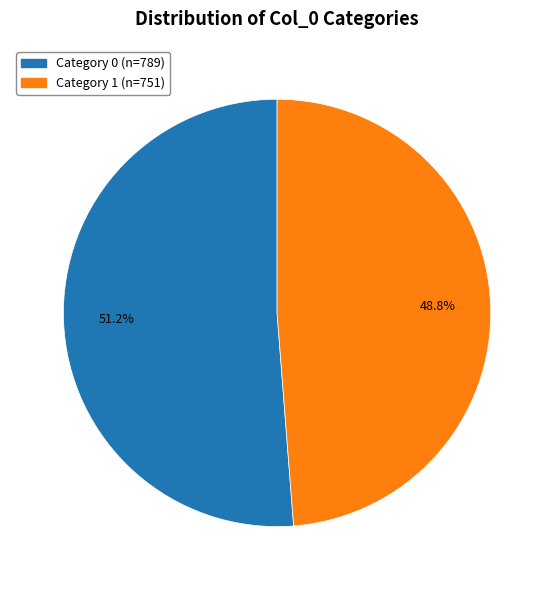

Does any single category account for the majority?

Yes